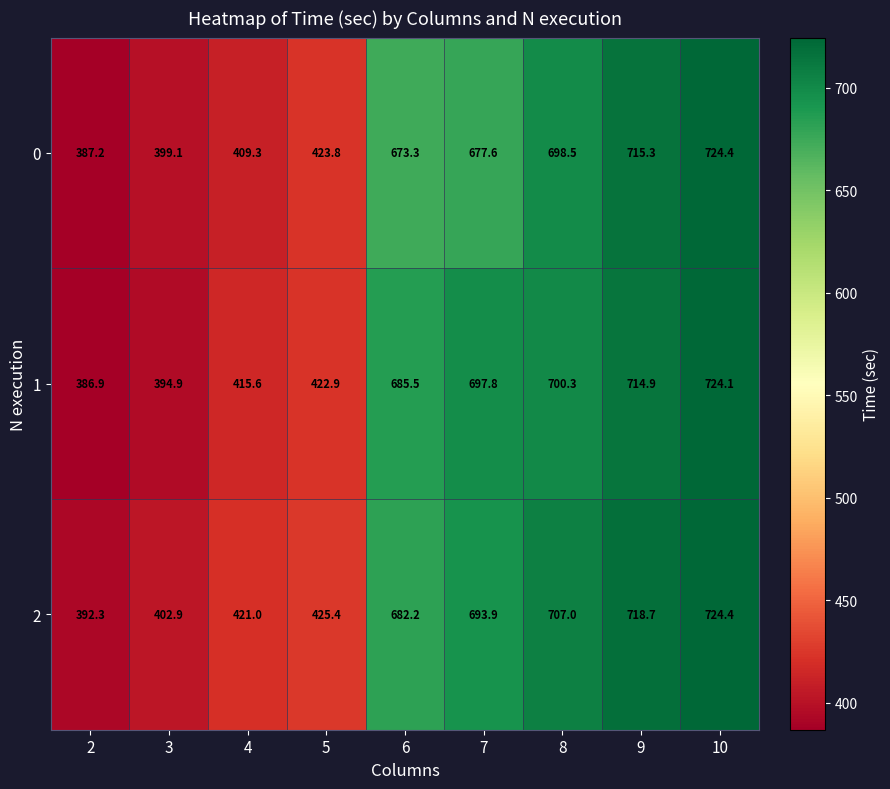

At which category does the chart reach its peak across all series?

10